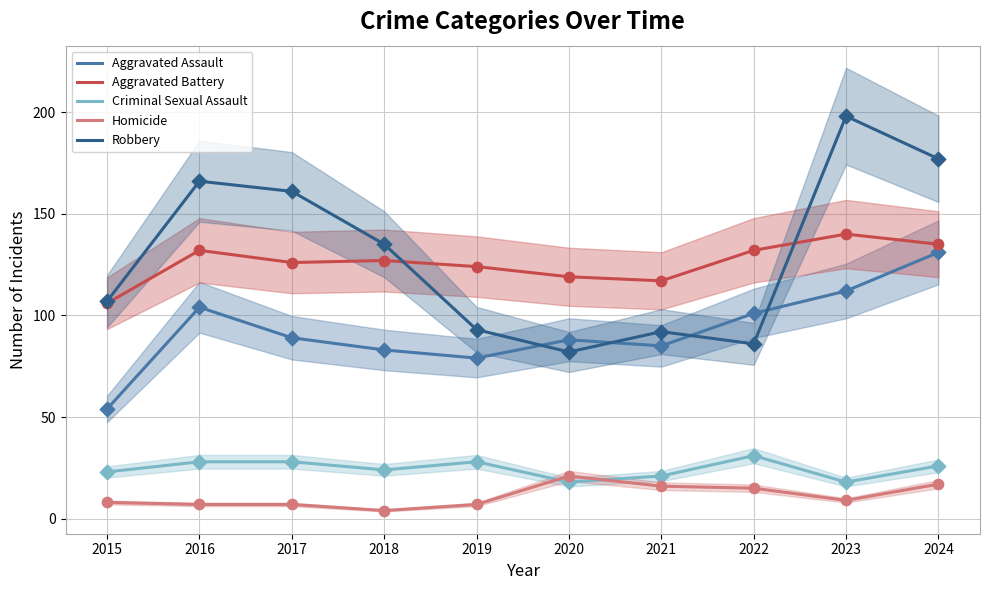

Which series reaches the minimum Y coordinate?

Homicide